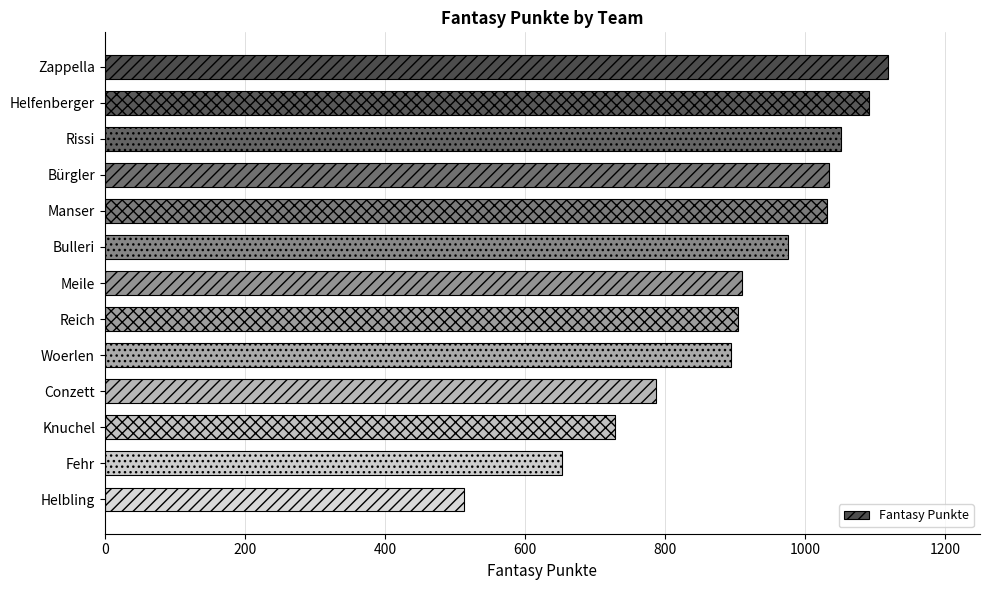

What is the average value?

900